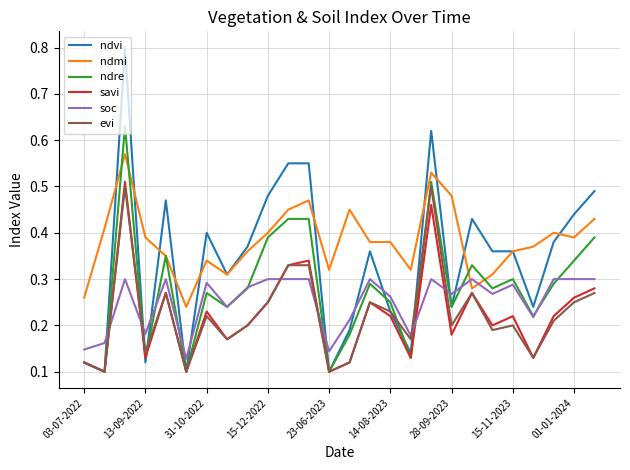

Which series has the largest range (max minus min)?

ndvi